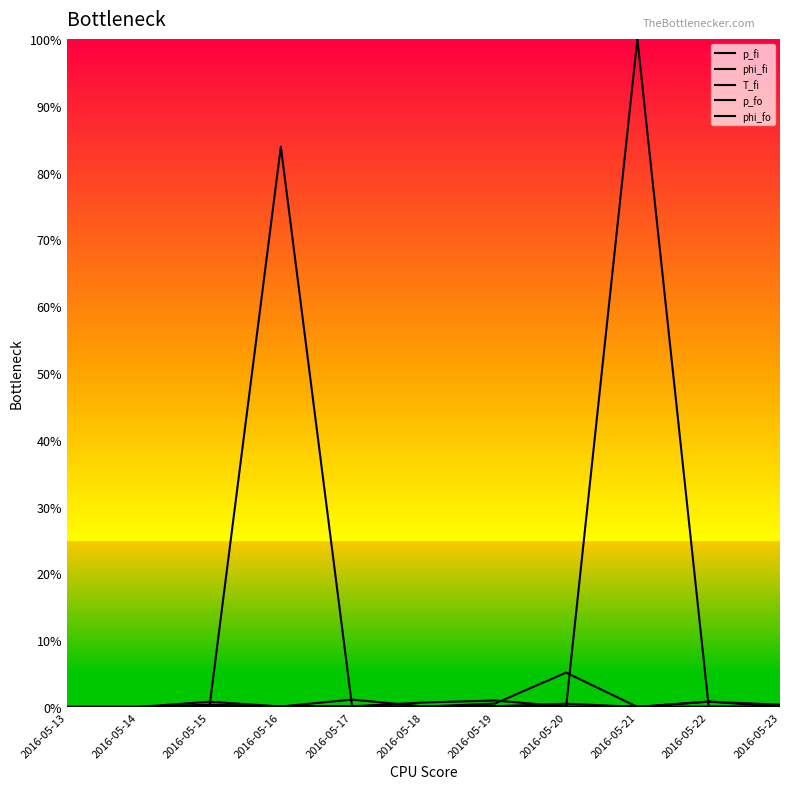

Reading left to right, list all the values displayed in this chart.

p_fi: 0.0	0.0	0.4	0.1	0.1	0.7	1.0	0.1	0.0	0.0	0.0
phi_fi: 0.0	0.0	0.8	0.1	1.1	0.1	0.1	0.5	0.0	0.8	0.0
T_fi: 0.0	0.0	0.1	0.1	0.1	0.1	0.5	5.2	0.0	0.8	0.4
p_fo: 0.0	0.0	0.0	0.1	0.1	0.0	0.1	0.0	0.1	0.0	0.0
phi_fo: 0.0	0.0	0.1	83.9	0.0	0.1	0.0	0.0	100.0	0.1	0.0